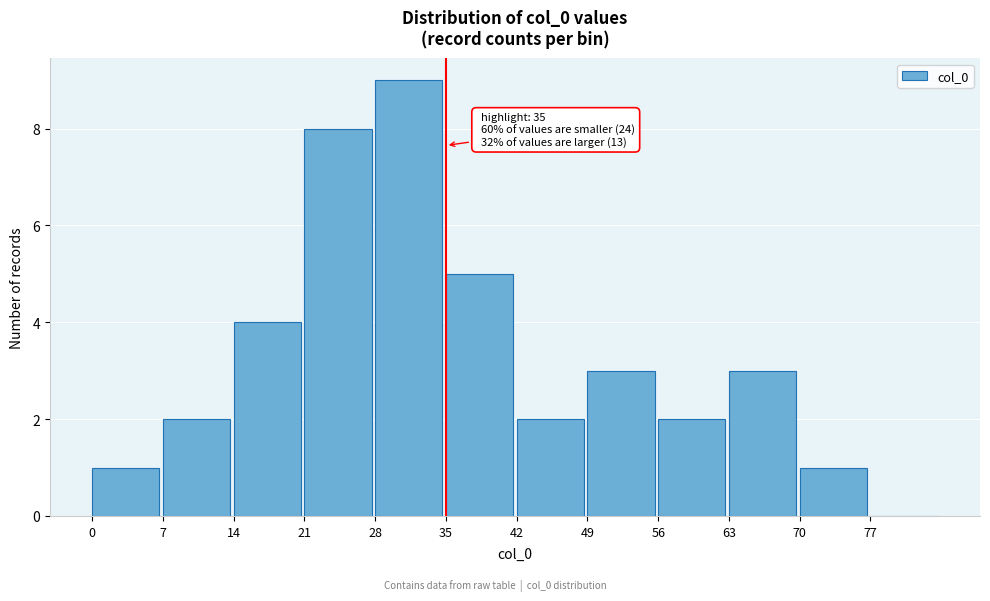

Which range on the x-axis has the tallest bar?

28 to 35